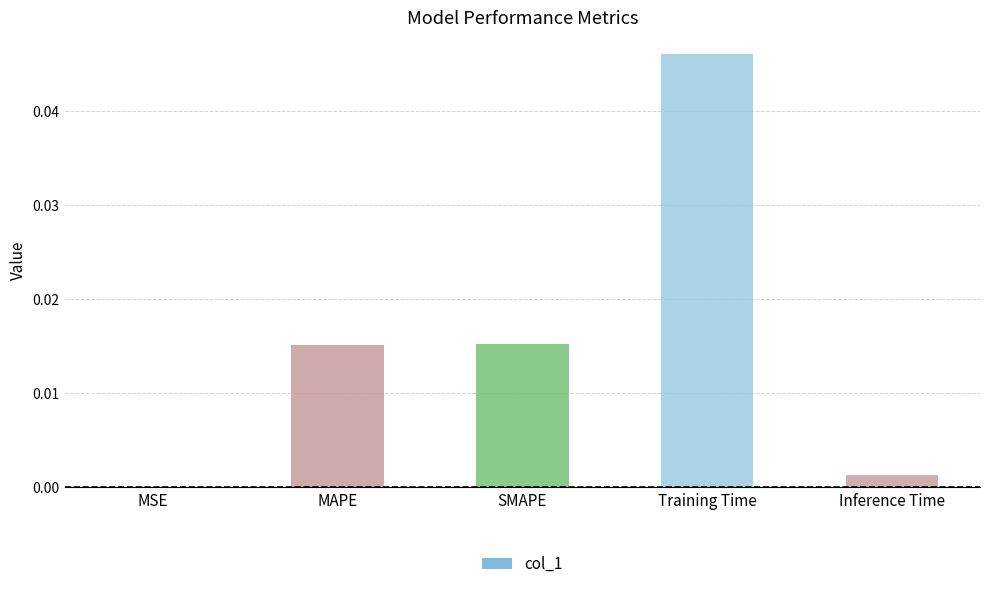

The chart shows a value of 0.0 at Training Time. True or false?

True